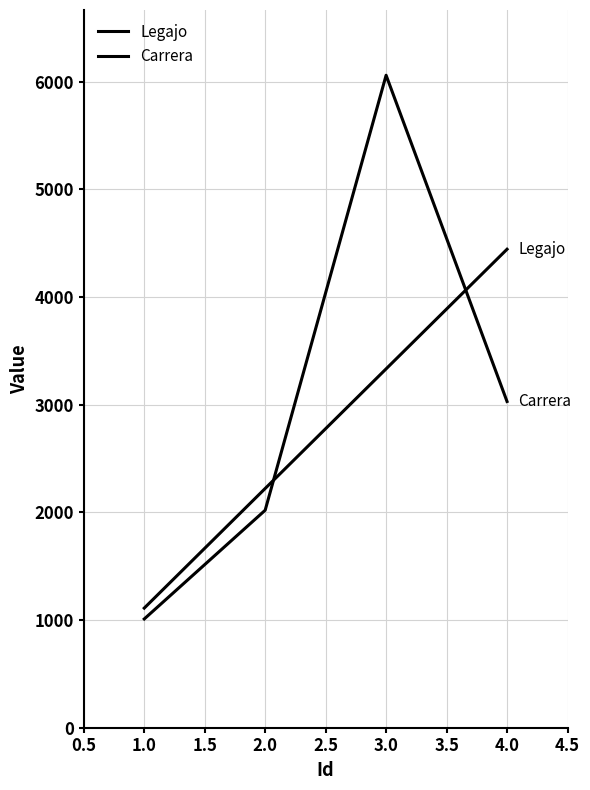

Is this an area chart (filled region under the line)?

No